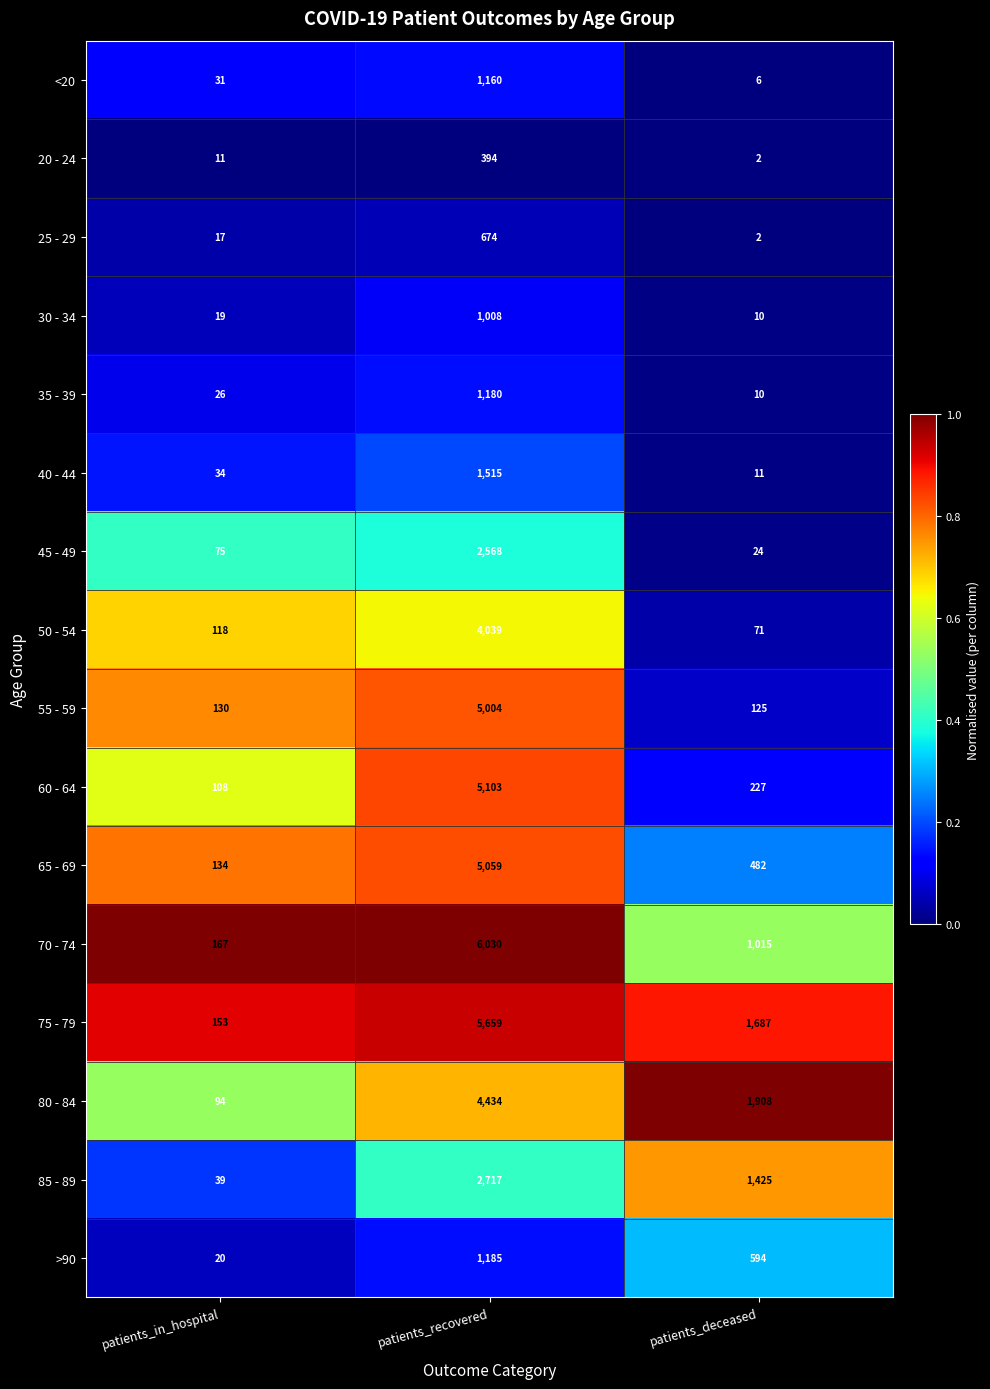

True or false: 65 - 69 has a value of 5059 at patients_recovered.

True